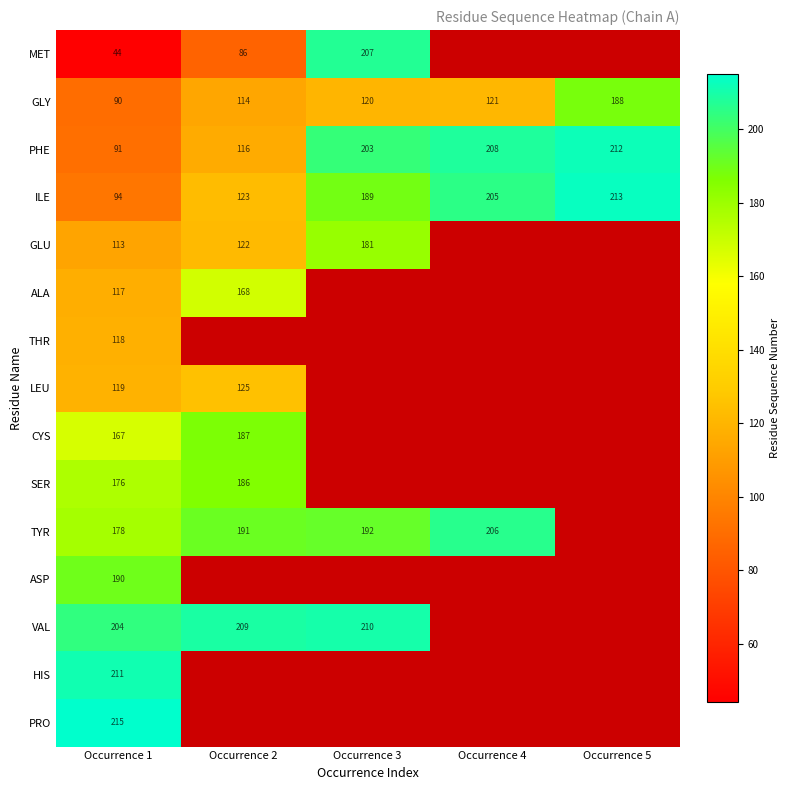

True or false: ASP has a value of 95 at Occurrence 1.

False